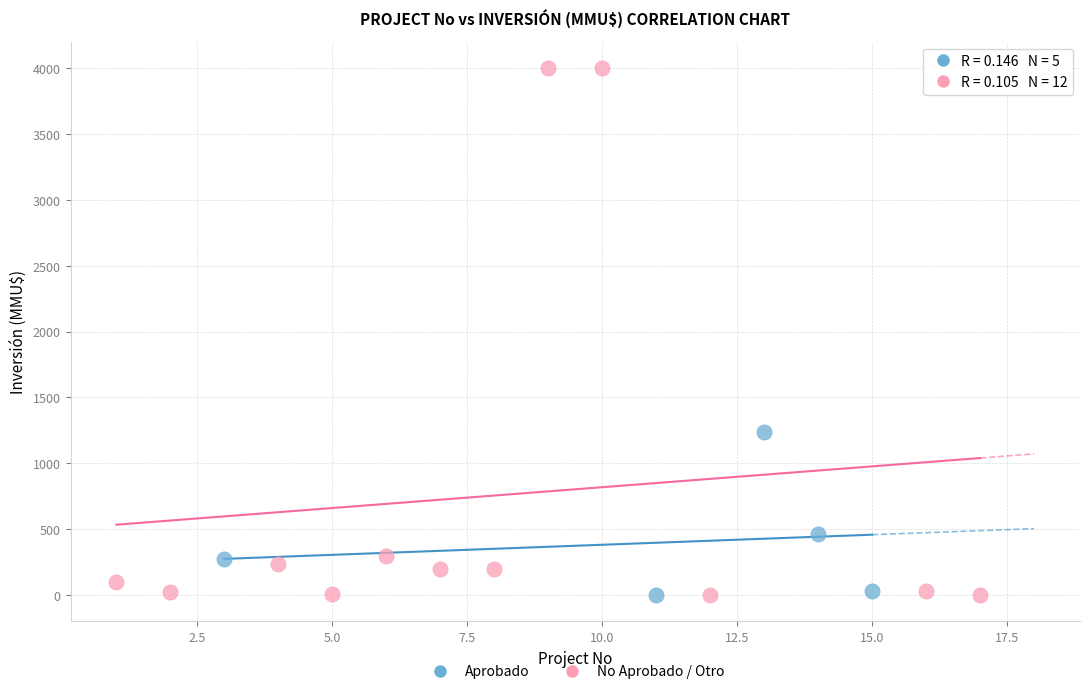

Which series has the widest spread of Y values?

No Aprobado / Otro